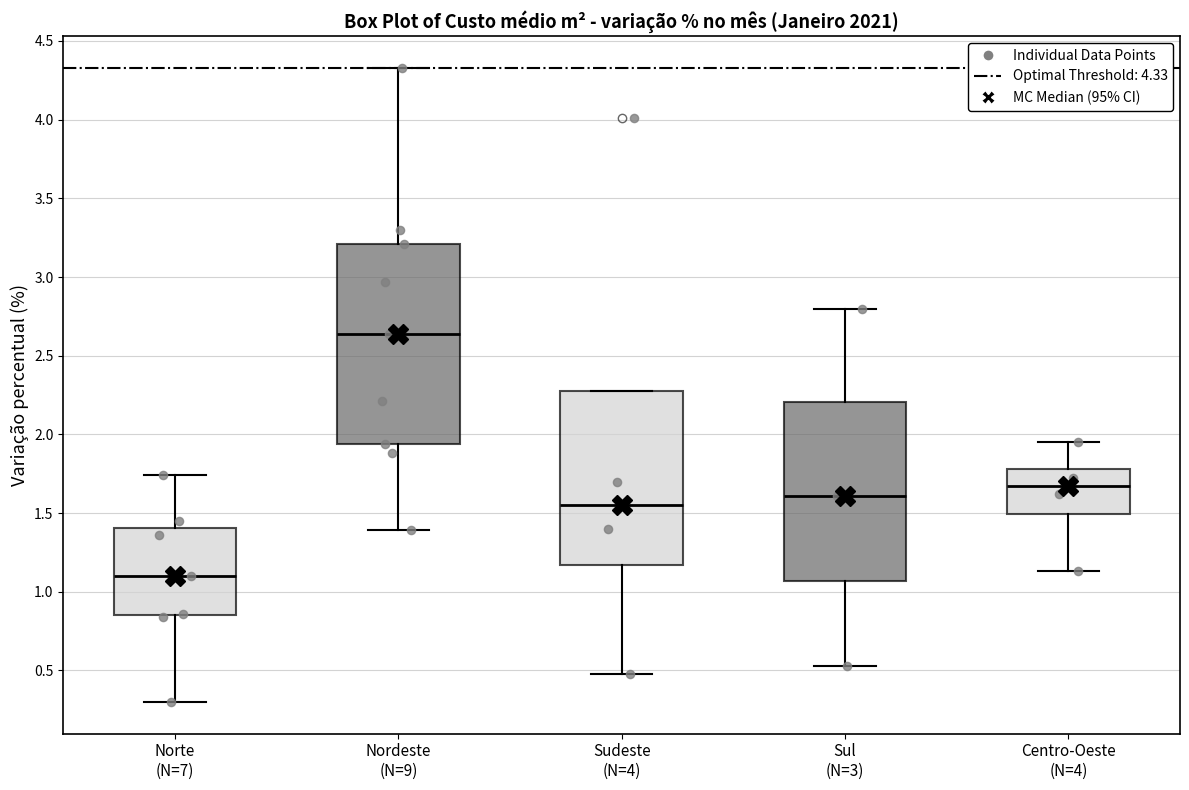

Where does the lower whisker of the box for Sul (N=3) end on the y-axis? The values are not printed on the chart, so give them approximately, as read against the axis.

0.55